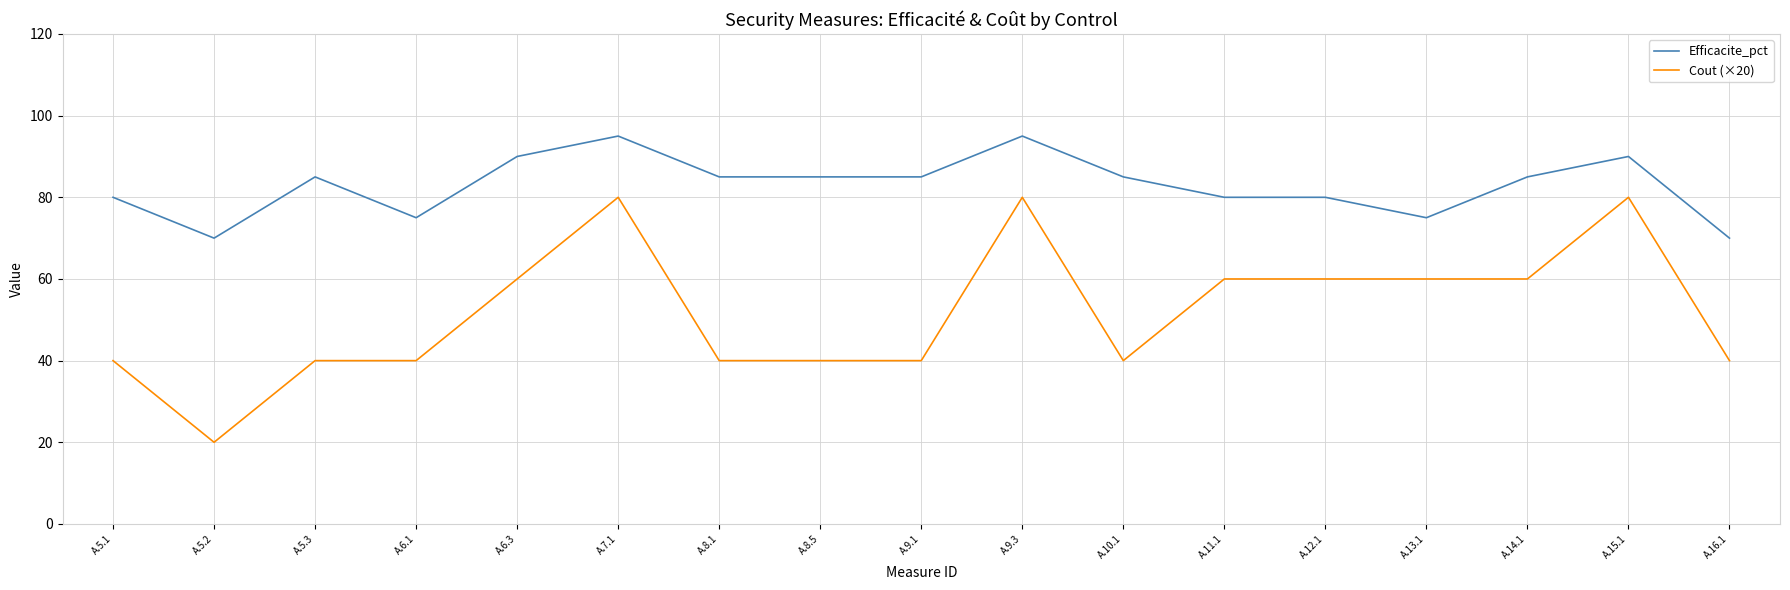

What is the total value across all series at A.9.1?

125